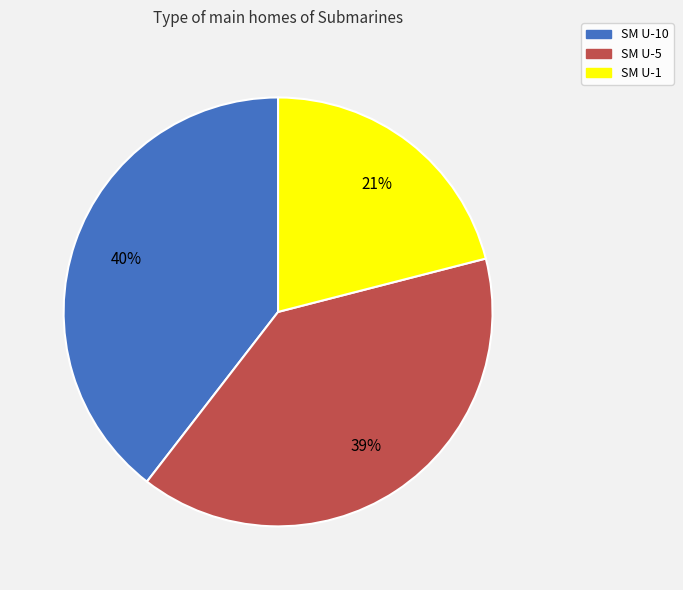

What is the smallest slice in the pie chart?

SM U-1